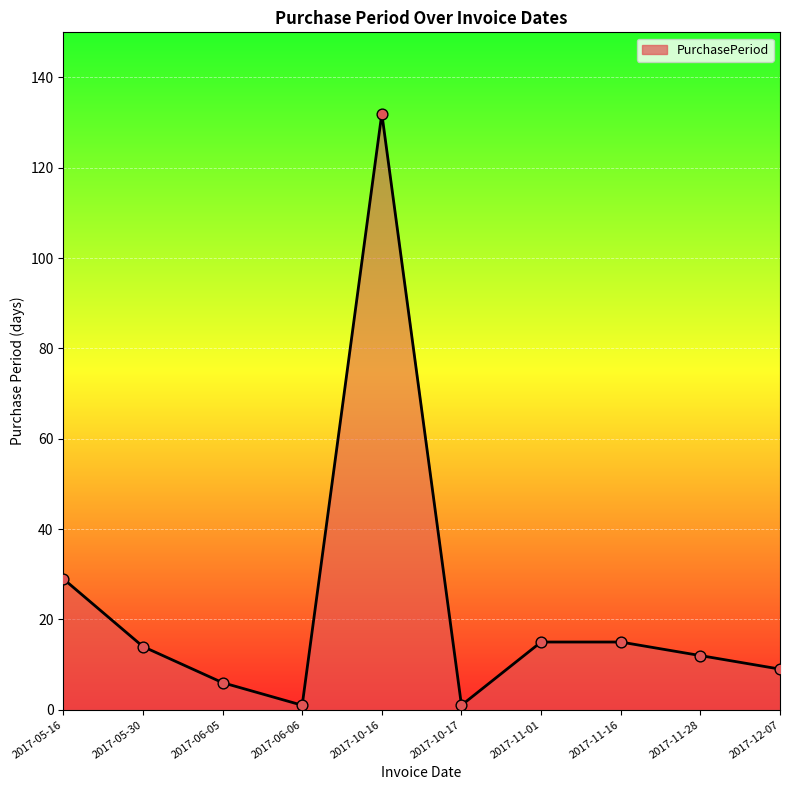

What is the change in value from 2017-05-30 to 2017-10-16?

+118